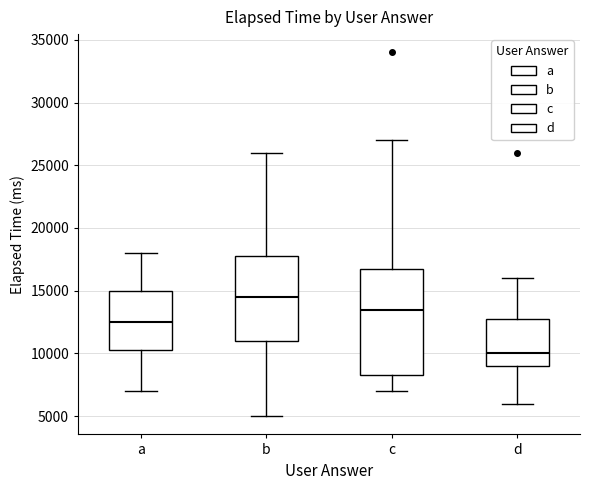

Which box is the tallest, from its lower edge to its upper edge?

c